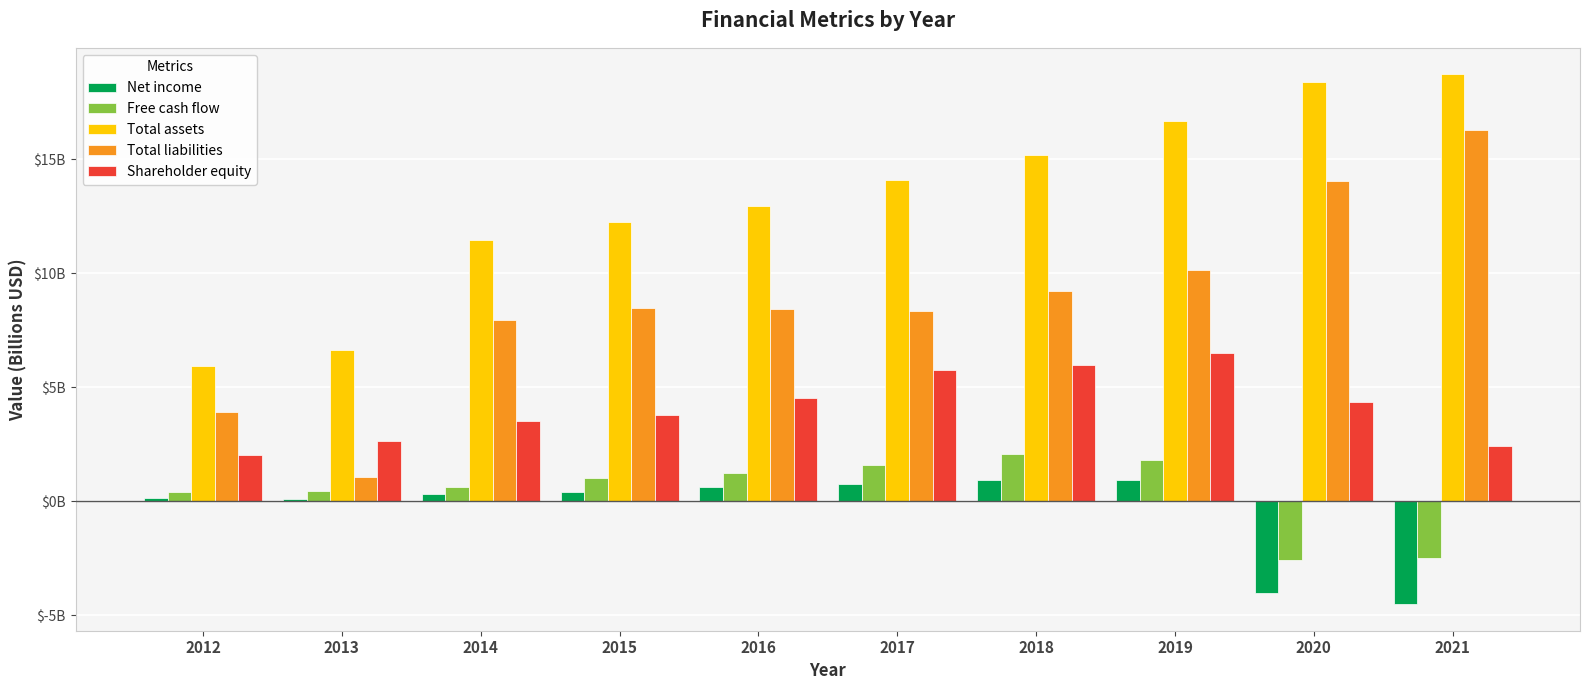

Where is Total assets nearest to the value 12?

2015